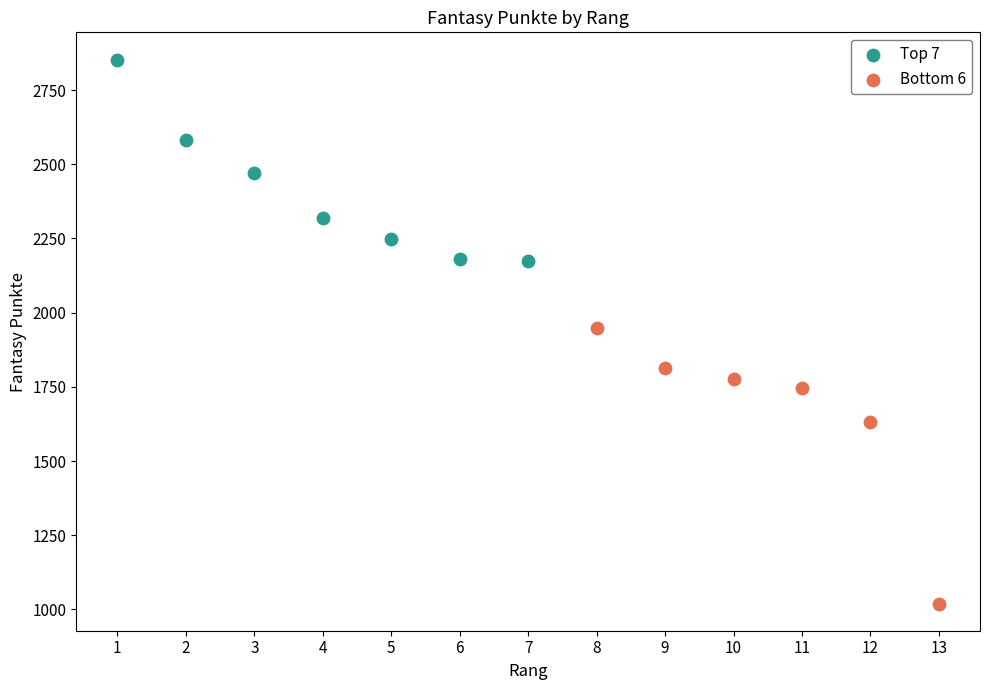

Which series reaches the minimum Y coordinate?

Bottom 6